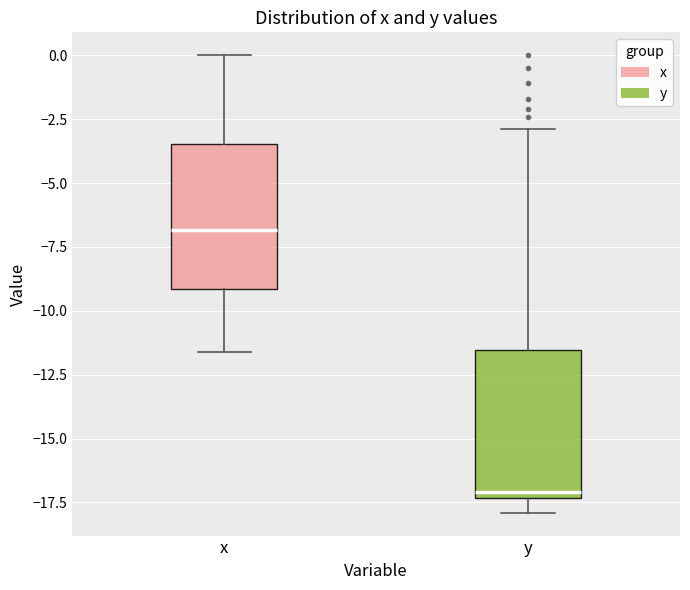

Reading left to right, read every box against the y-axis: the position of its median line, the range the box covers, and the ends of its whiskers. The values are not printed on the chart, so give them approximately, as read against the axis.

x: median -7.0, box -9.0 to -3.5, whiskers -11.5 to 0.0
y: median -17.0, box -17.5 to -11.5, whiskers -18.0 to -3.0